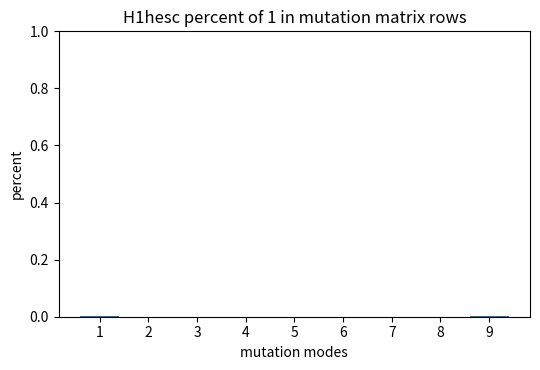

Are the bars horizontal?

No